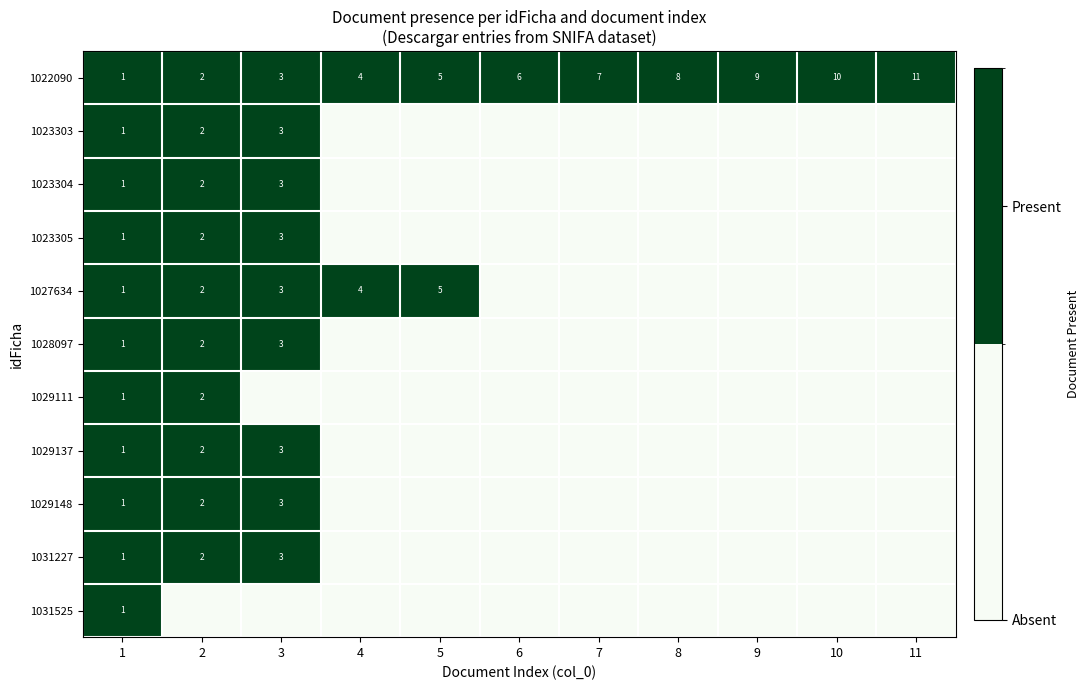

Is it true that 1028097 equals 4 at 3?

False